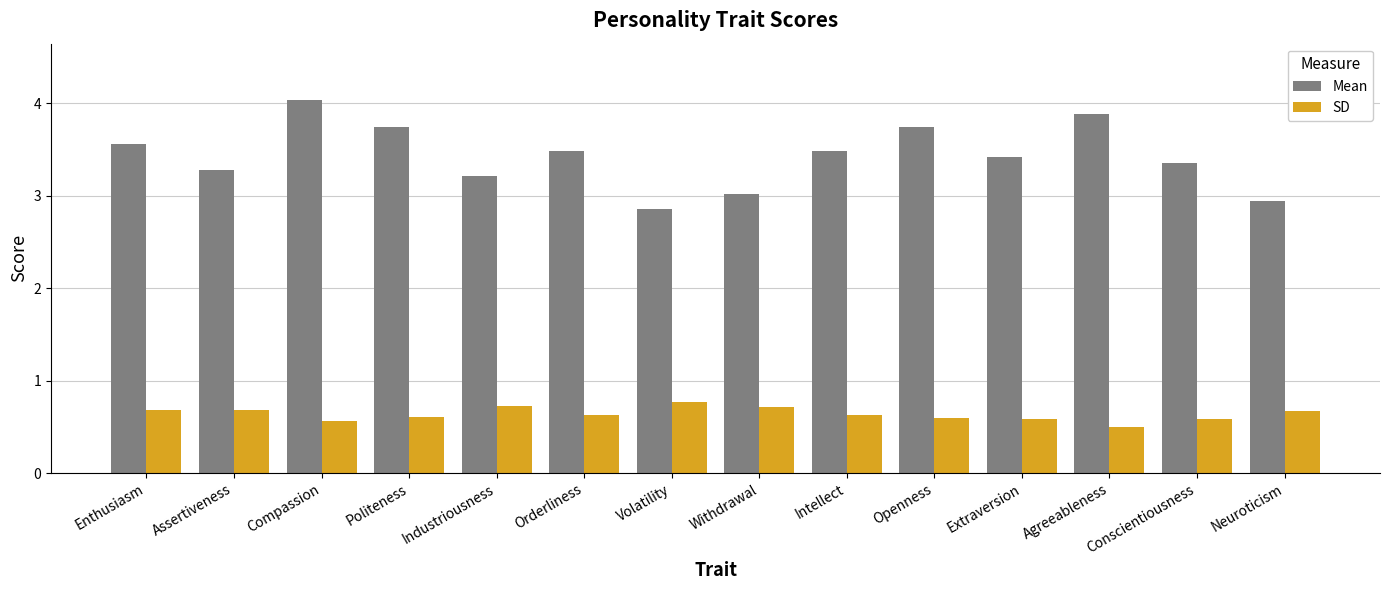

Rank the series by their maximum value, from lowest to highest.

SD, Mean